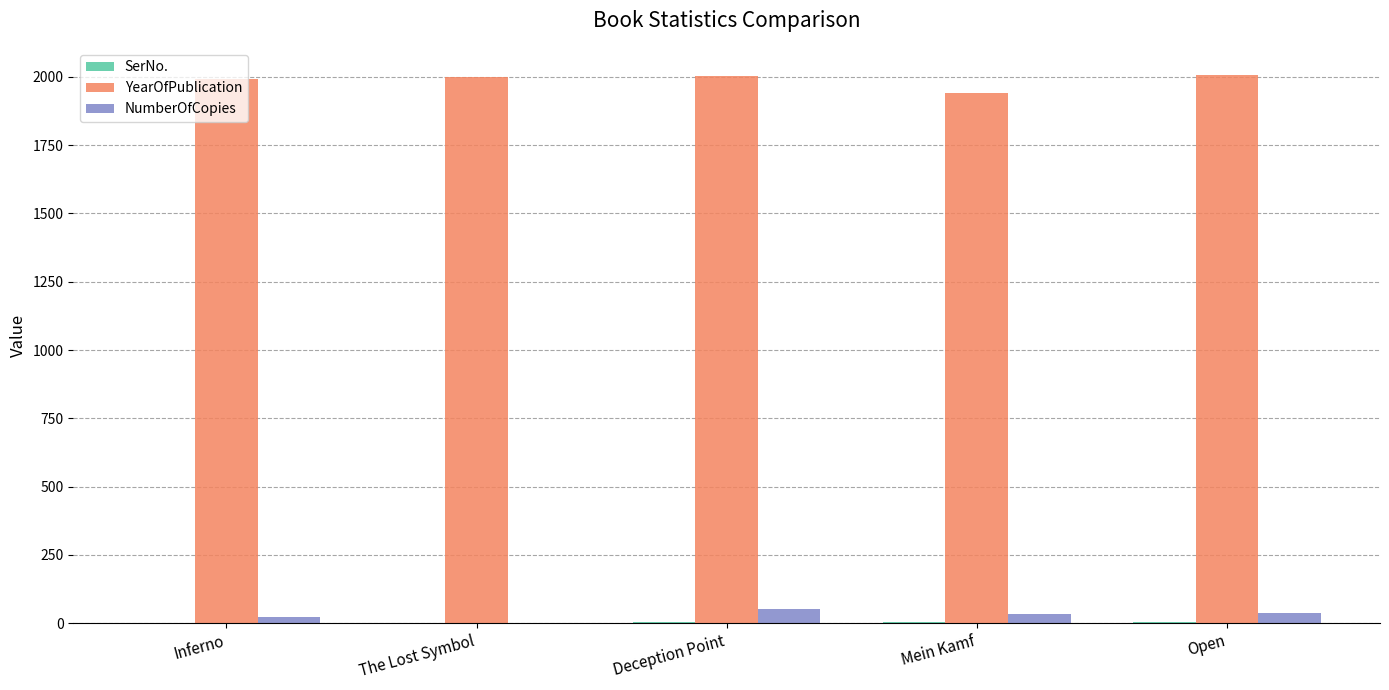

What is the sum of all YearOfPublication values?

9940